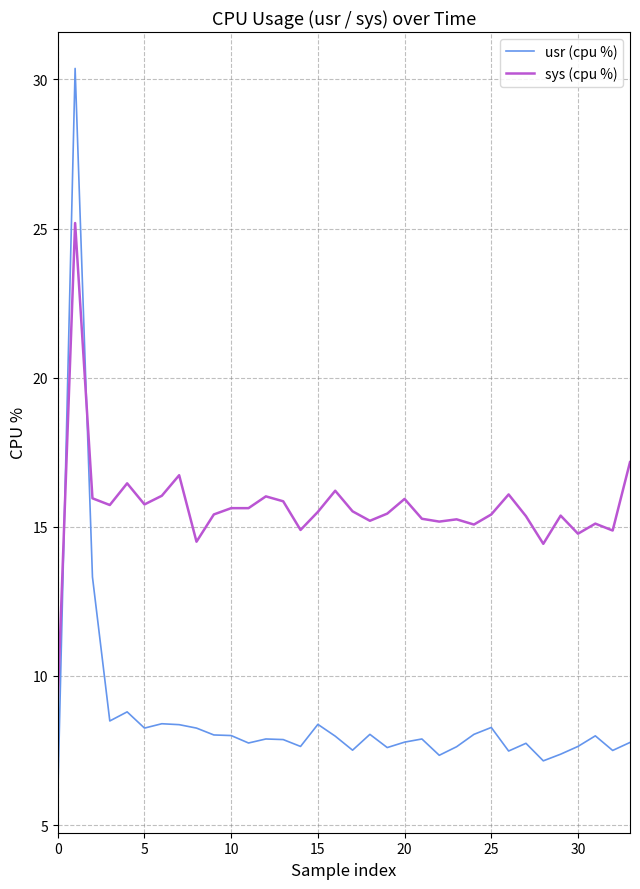

How many series are shown in this chart?

2